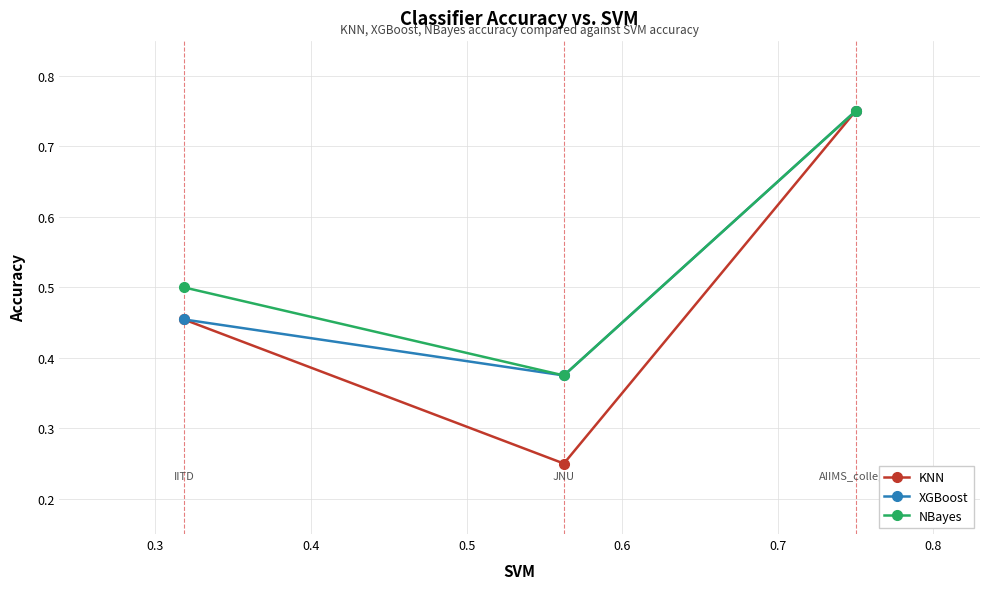

Count the KNN values in the range 0 to 1.

3